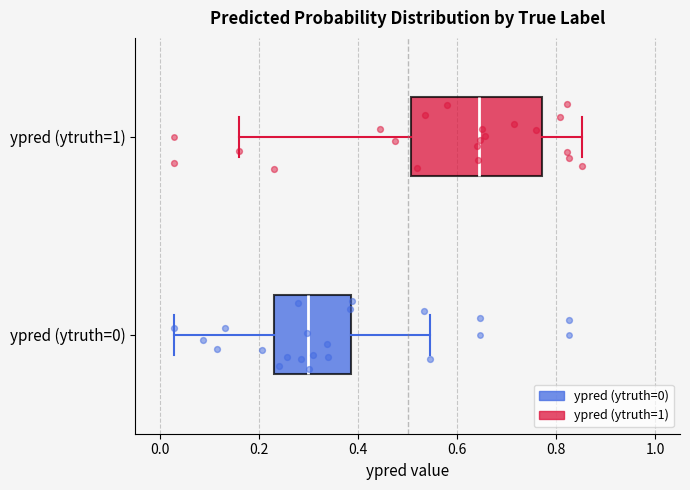

Which box is the widest, from its left edge to its right edge?

ypred (ytruth=1)